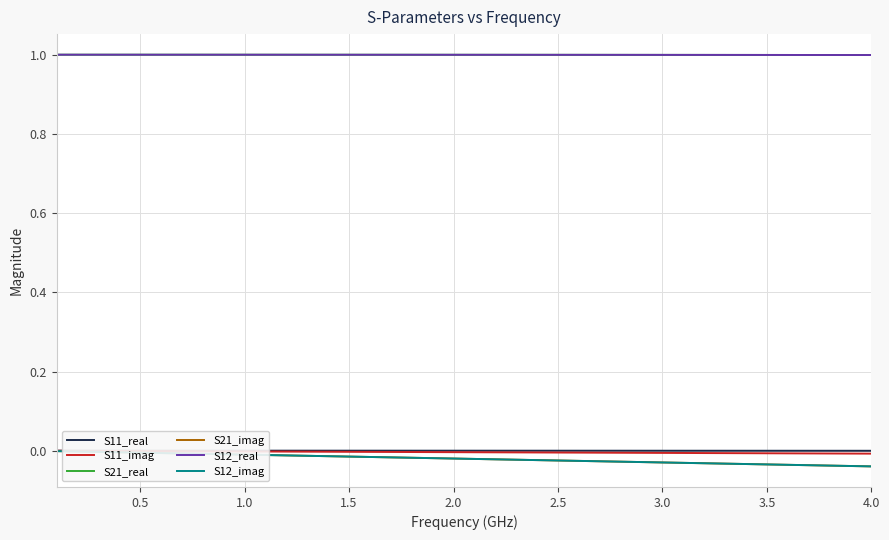

What is the label of the 6th point from the left?

2.5